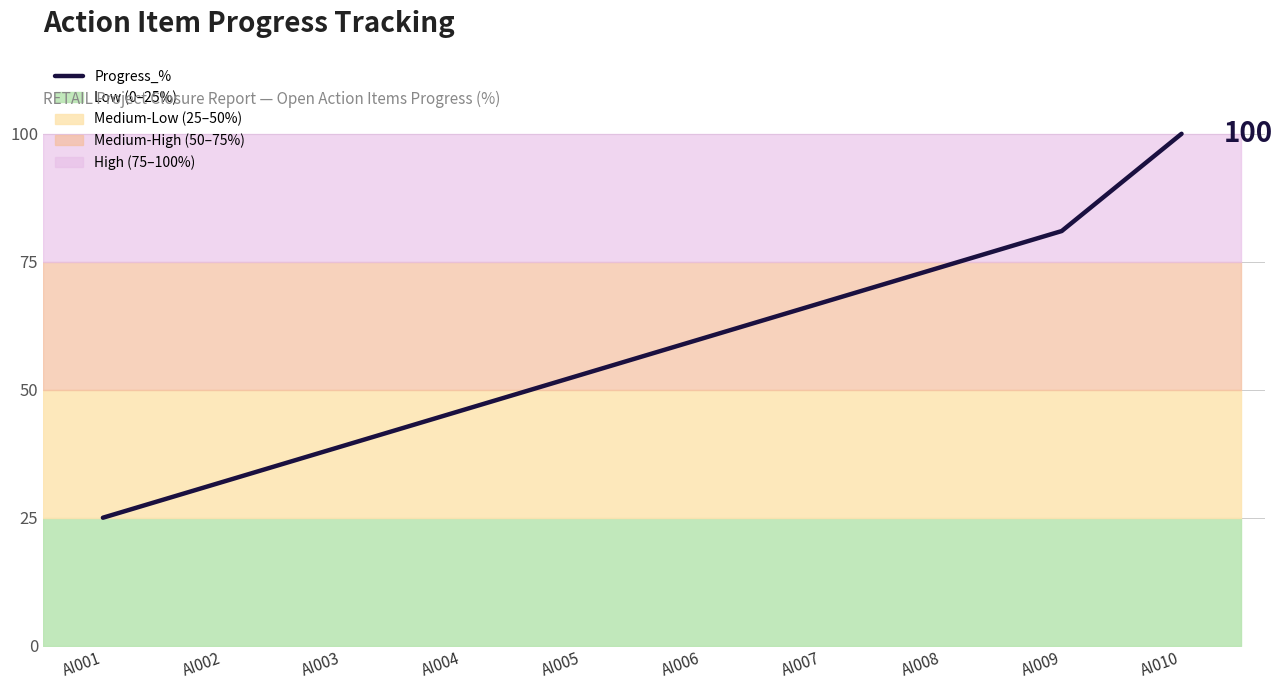

What is the ratio of the value at AI007 to the value at AI002?

2.1